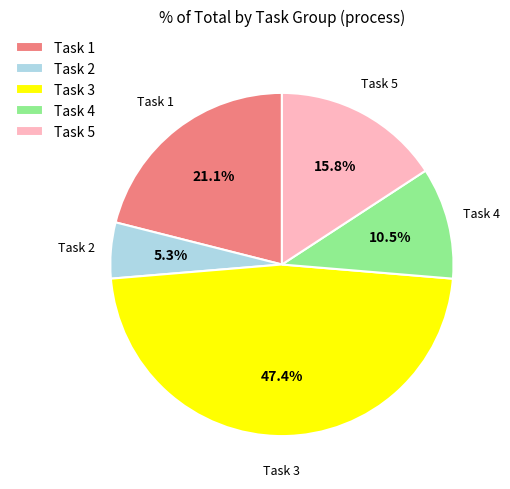

What portion of the pie excludes Task 3?

52.6%